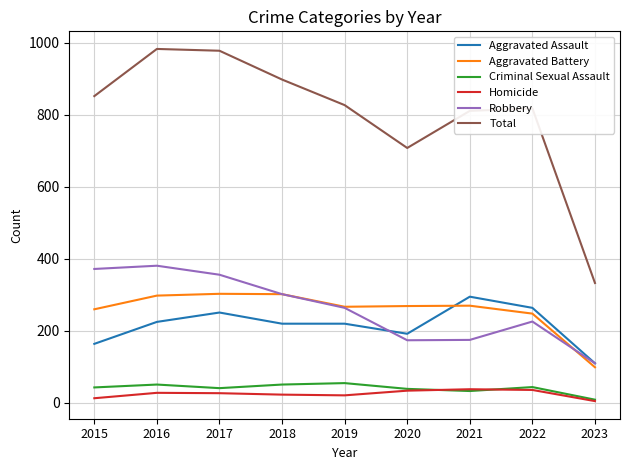

What is the total value across all series at 2016?

1966